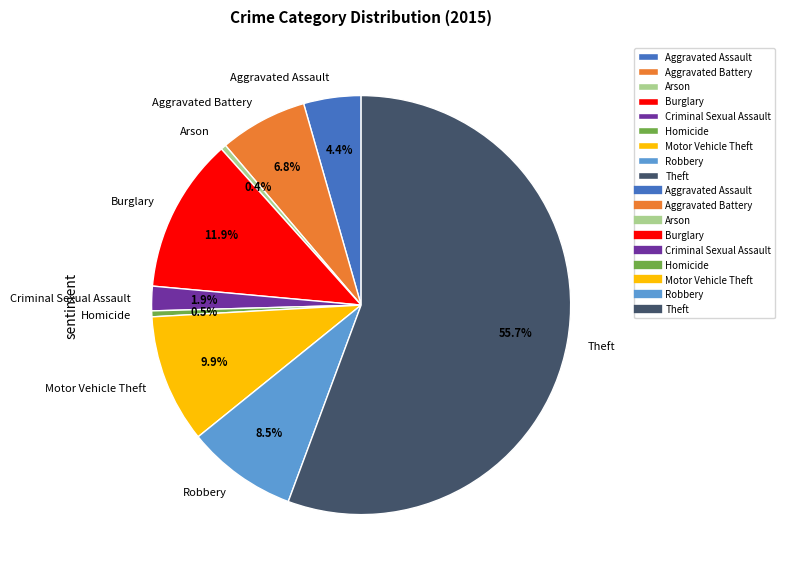

Which category has the biggest portion of the pie?

Theft